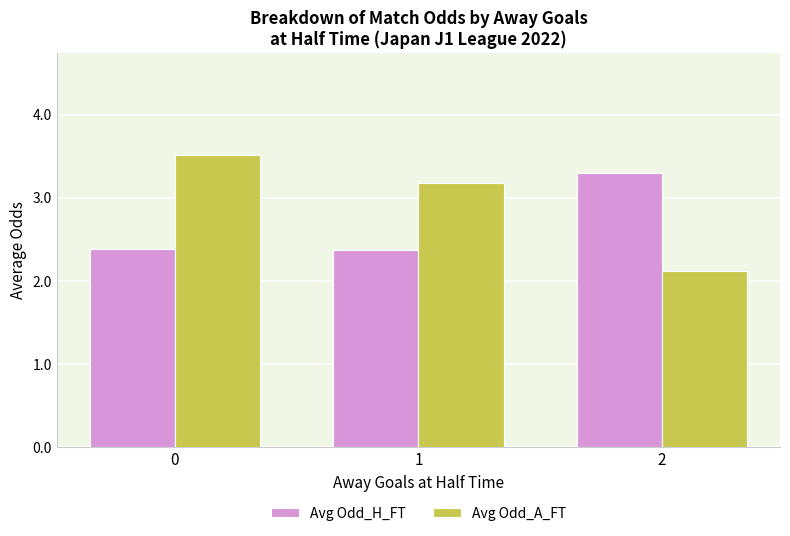

The value of Avg Odd_H_FT at 1 is 1.4. True or false?

False